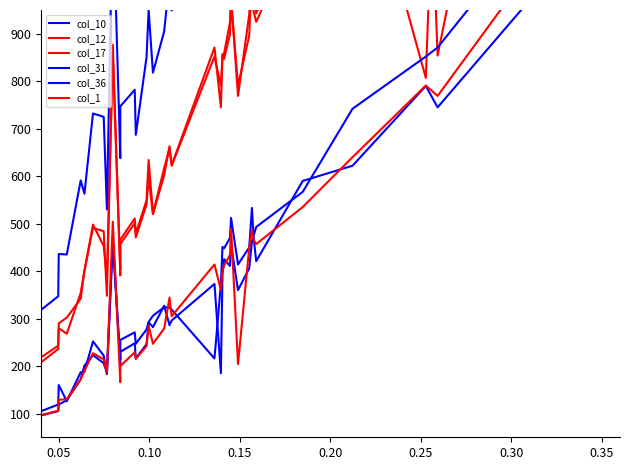

Does the chart have visible grid lines?

No